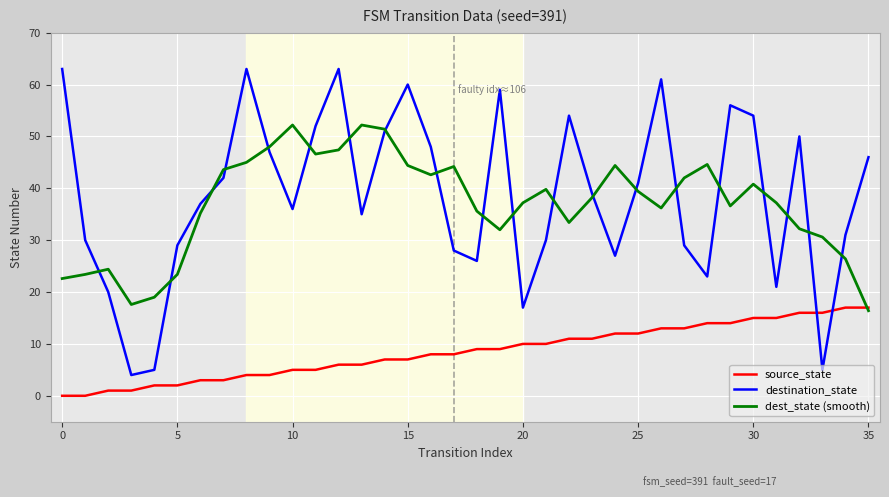

True or false: destination_state and source_state intersect in this chart.

True